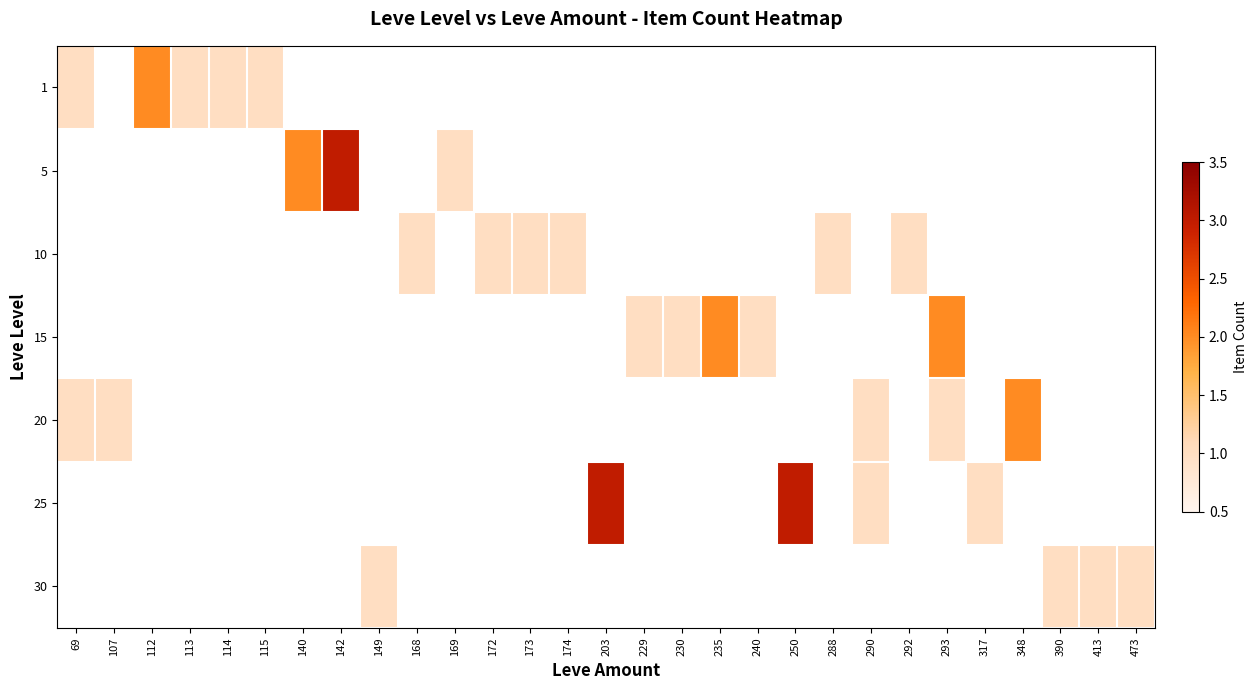

What is the maximum value shown in the chart?

3.0